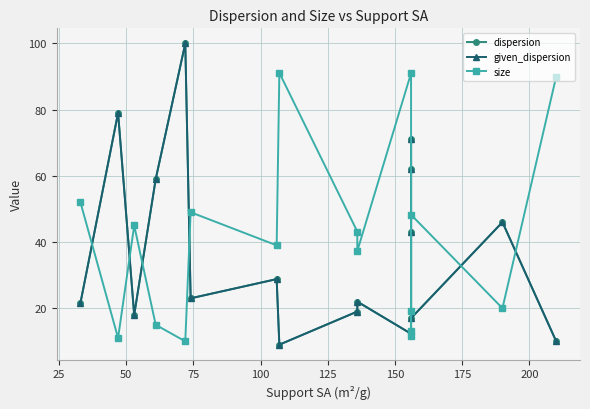

What is the greatest value displayed?

100.0